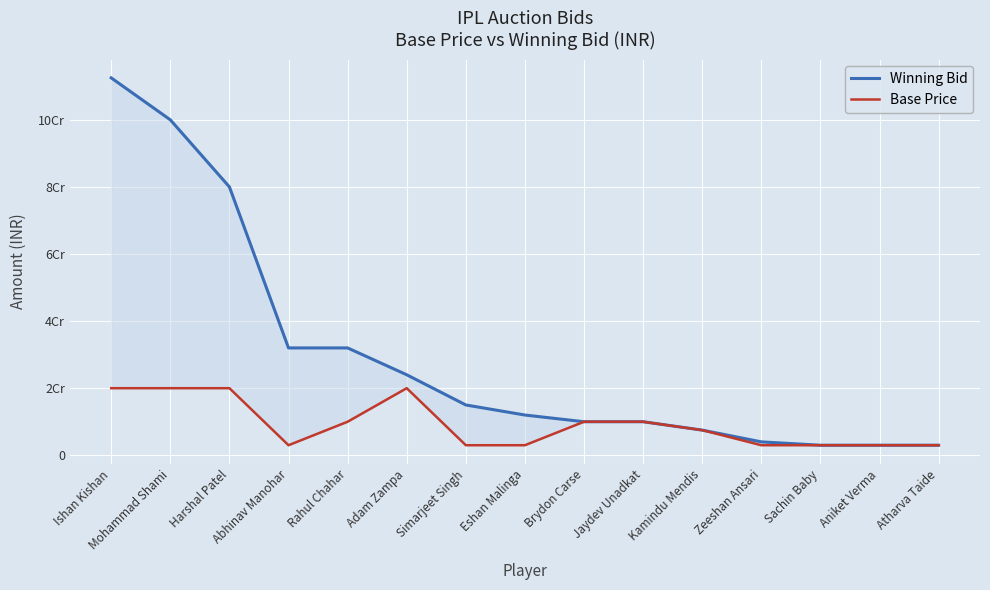

Where does the Base Price series first go above 7500000?

Ishan Kishan